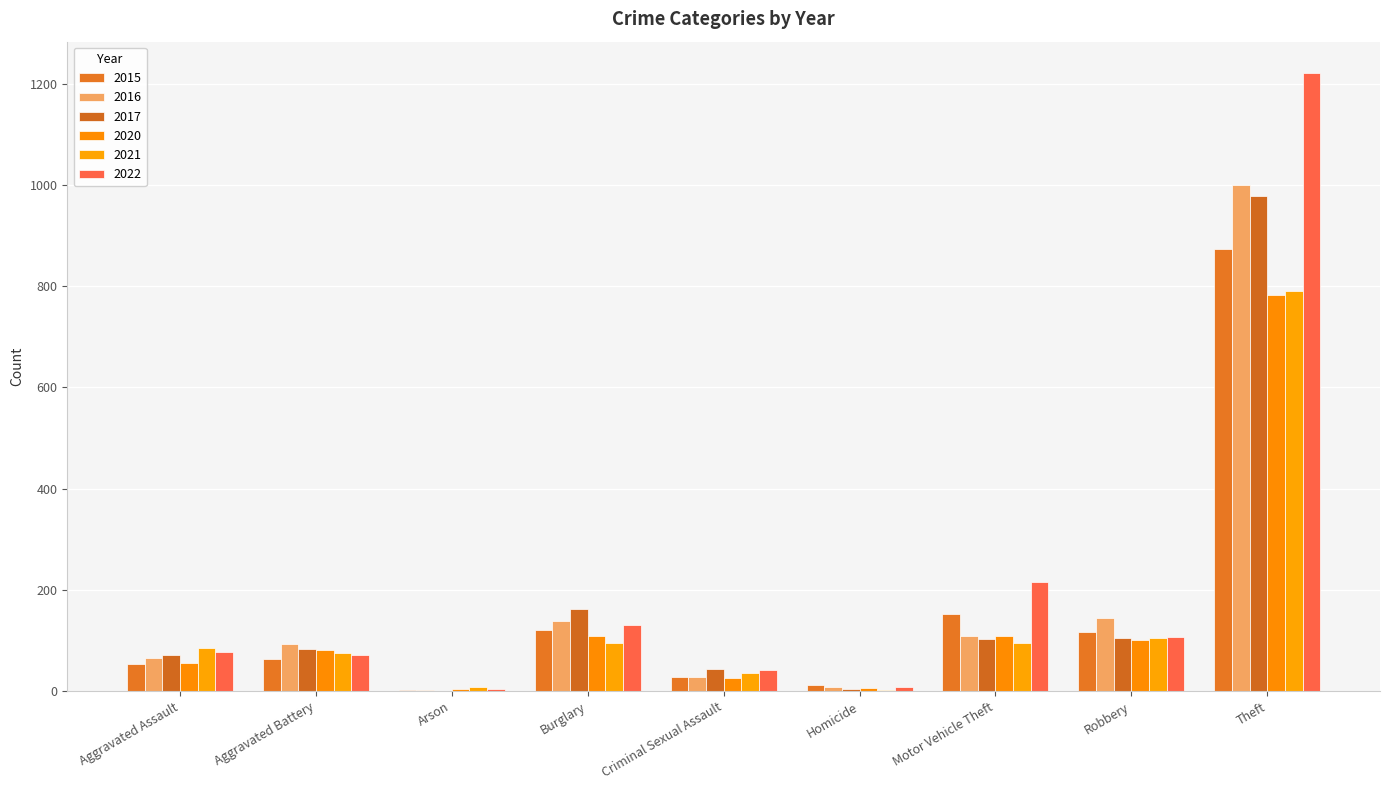

Which series has the largest total across all categories?

2022